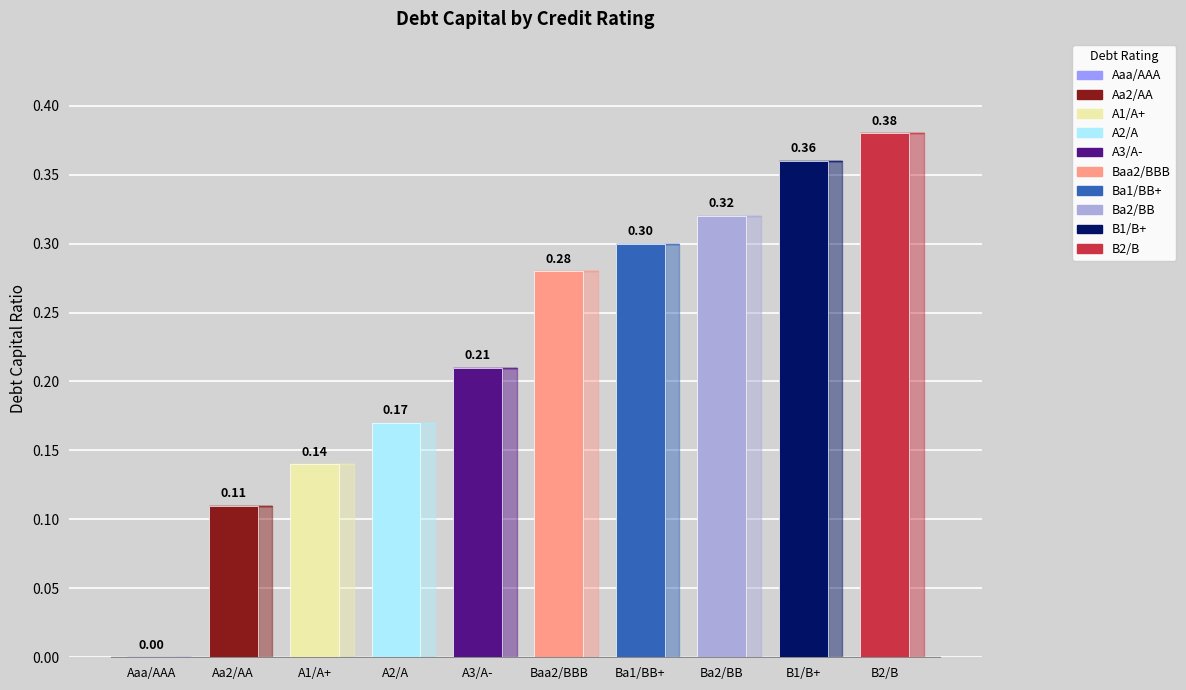

At which label is the value closest to 0?

Aaa/AAA